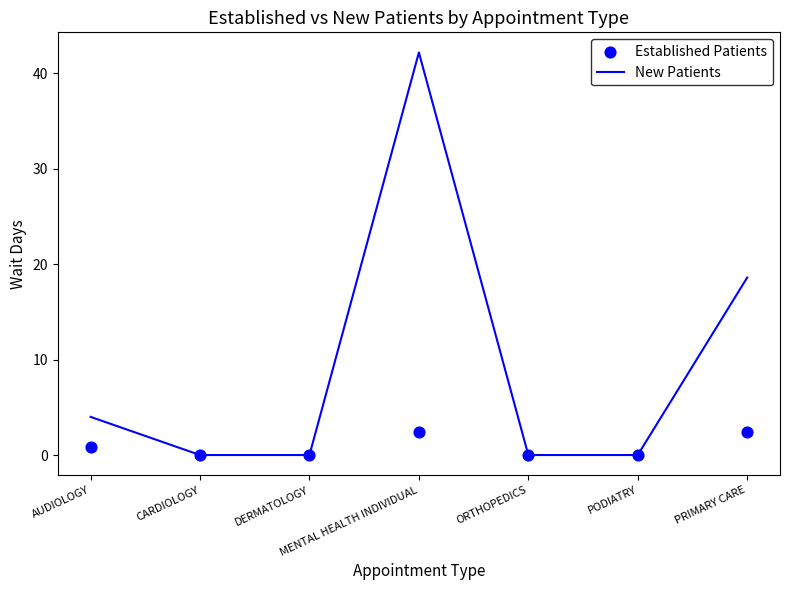

Which series reaches the minimum Y coordinate?

New Patients